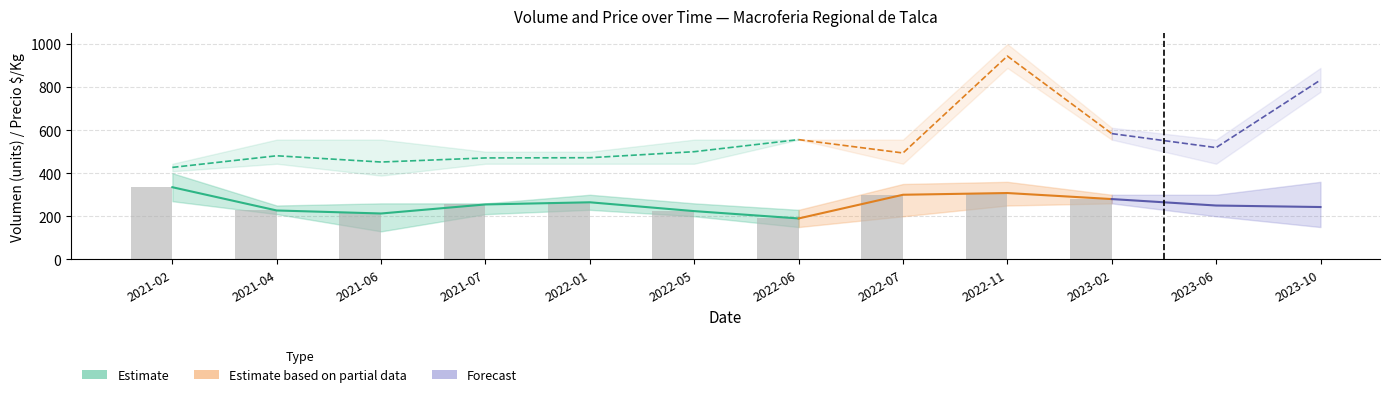

What is the smallest value displayed?

130